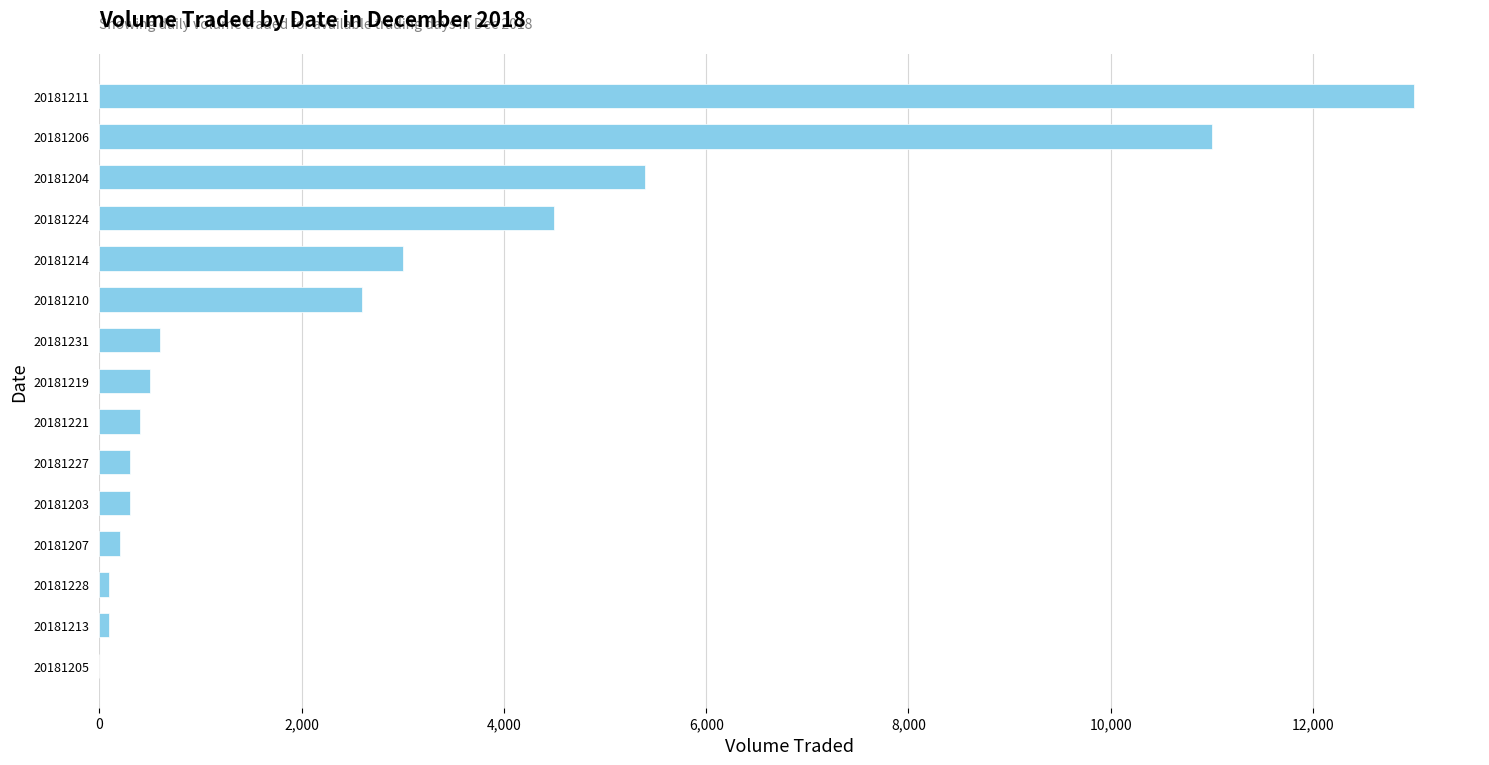

Reading bottom to top, list all the values displayed in this chart.

20181205=0	20181213=100	20181228=100	20181207=200	20181203=300	20181227=300	20181221=400	20181219=500	20181231=600	20181210=2600	20181214=3000	20181224=4500	20181204=5400	20181206=11000	20181211=13000